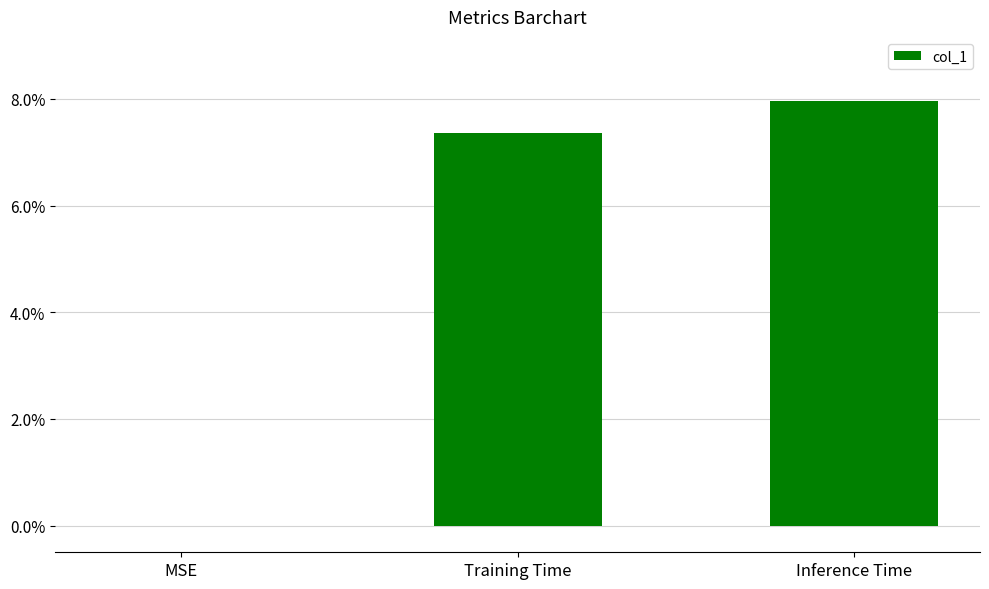

Reading left to right, transcribe all the data shown in this chart.

MSE=0.0	Training Time=0.1	Inference Time=0.1